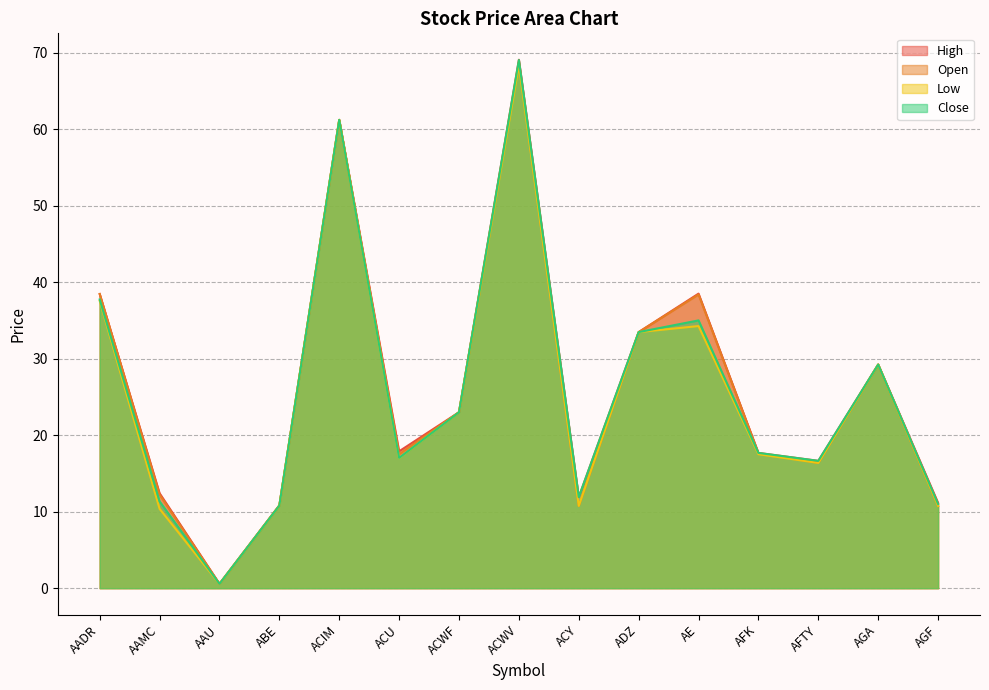

What position from the right is ACU?

10